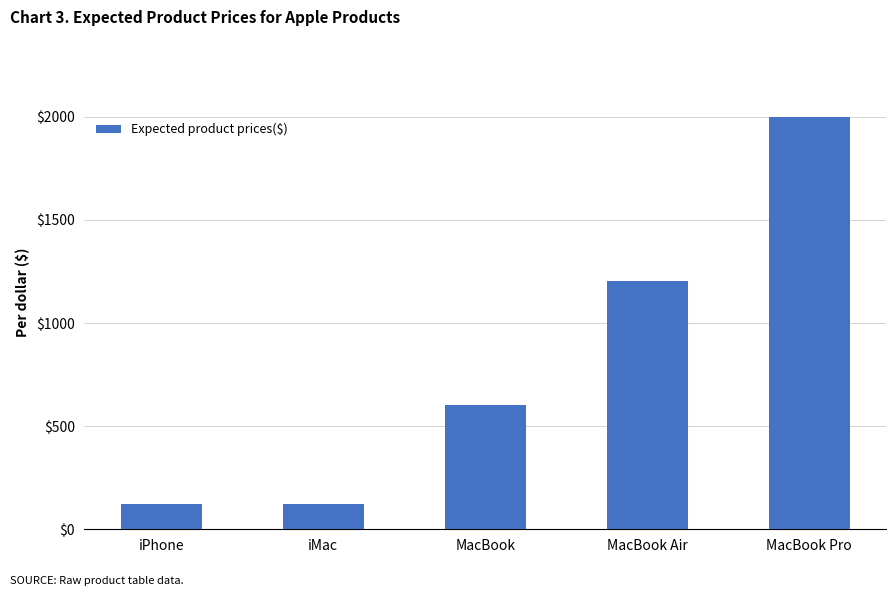

Which label corresponds to the largest value in the chart?

MacBook Pro